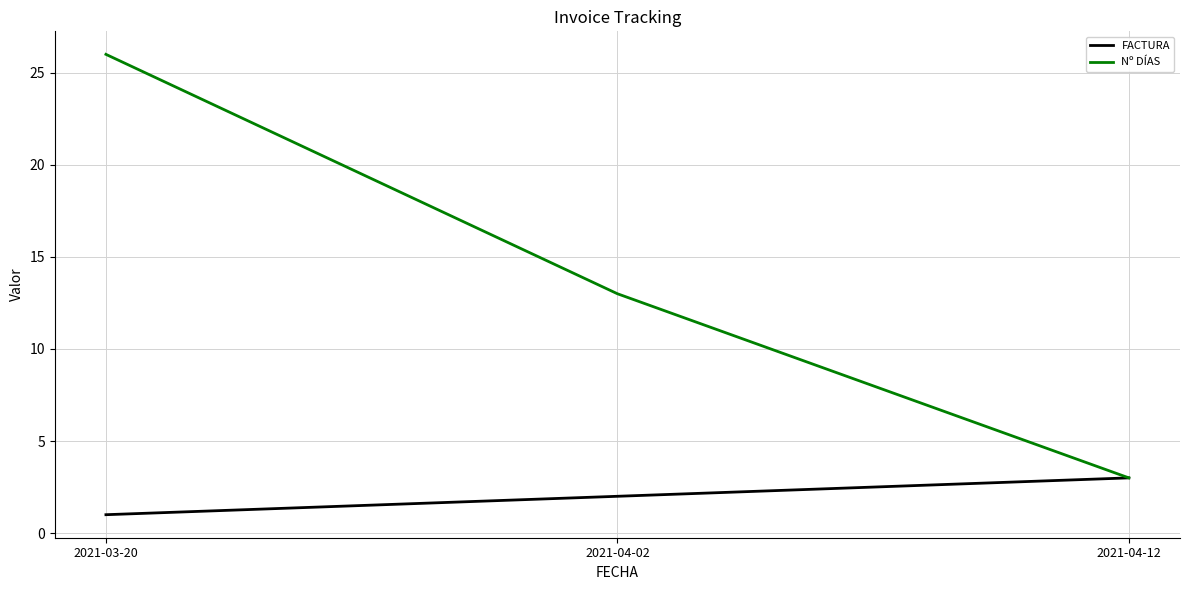

Which series has the largest range (max minus min)?

Nº DÍAS